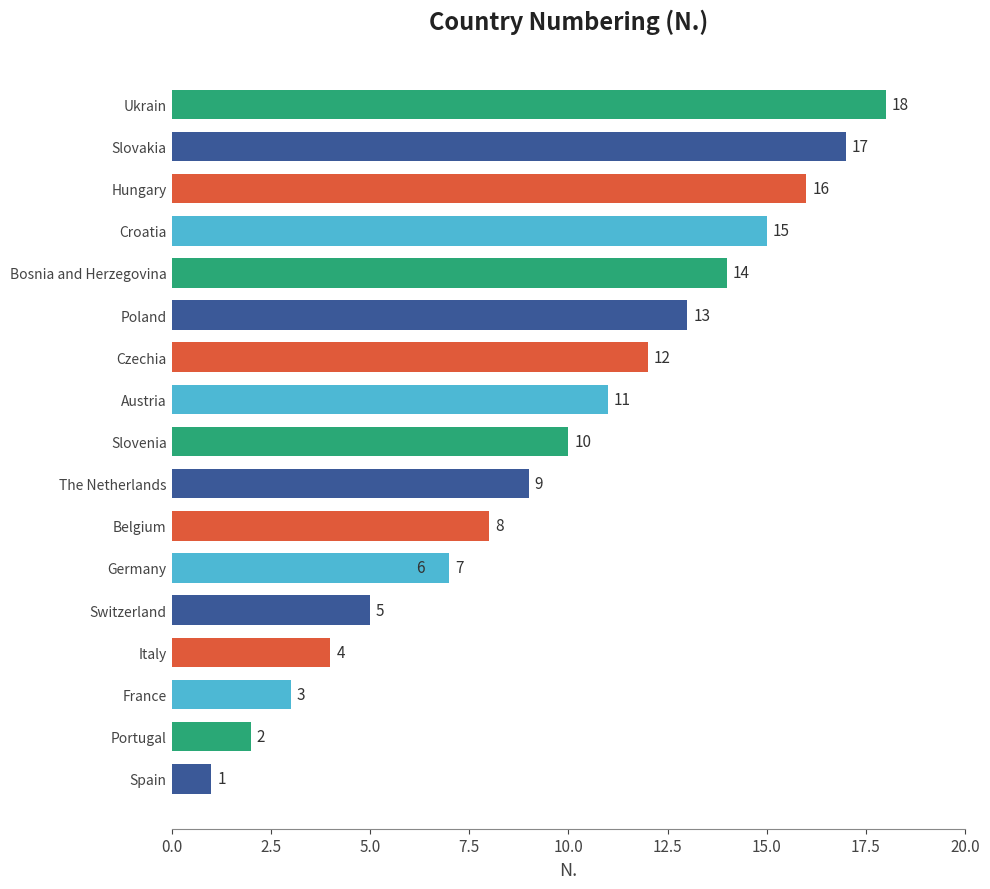

What is the maximum value shown in the chart?

18